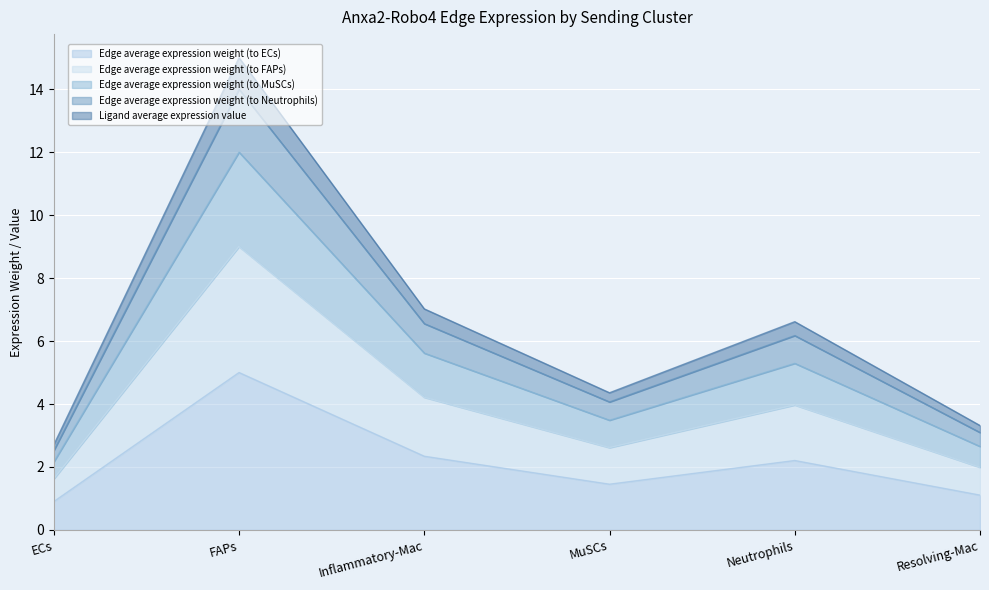

How many lines are shown in the chart?

5